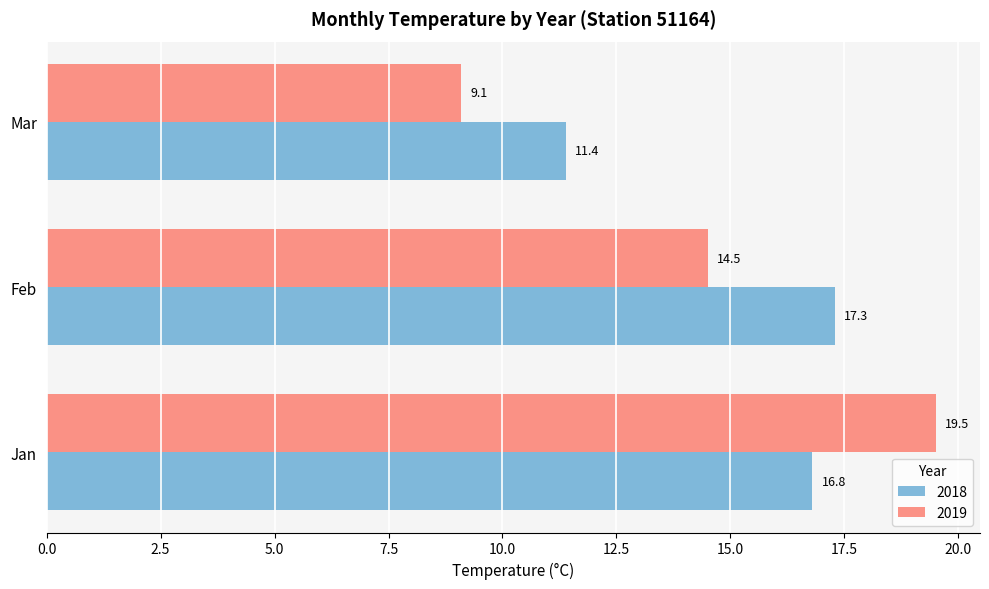

Where is 2018 nearest to the value 14?

Mar